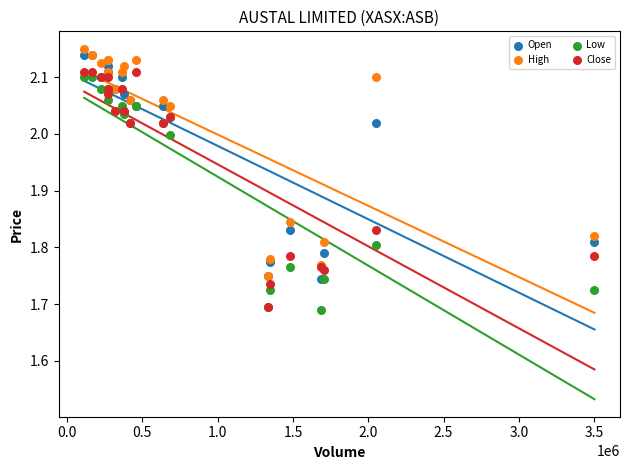

Which series reaches the maximum Y coordinate?

High